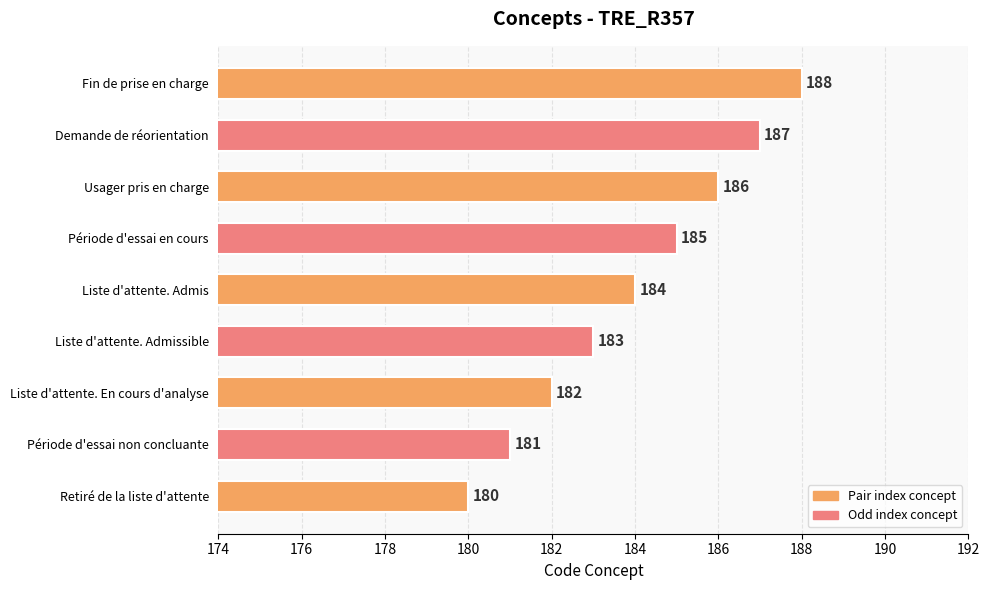

What is the maximum value shown in the chart?

188